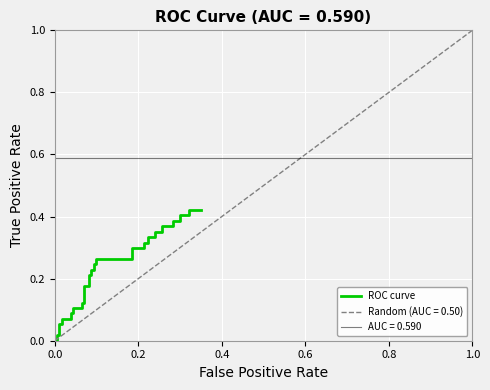

True or false: there are more than 2 points higher than both neighbors.

False